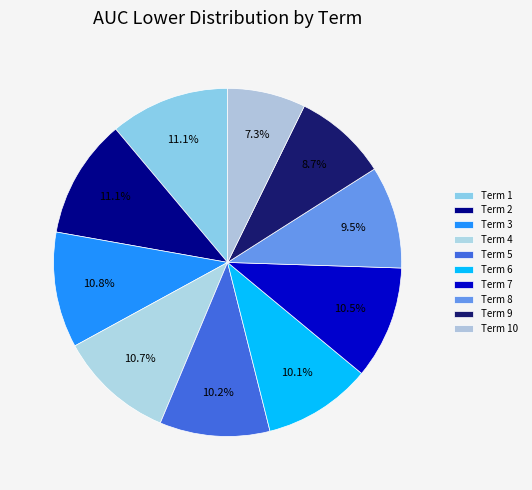

True or false: Term 2 accounts for 11% of the total.

True